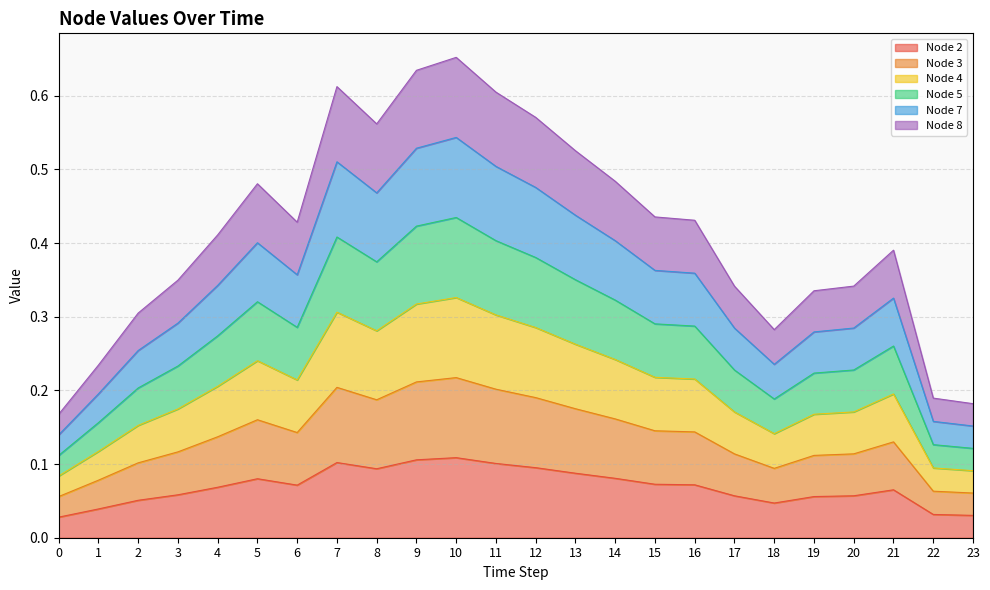

How many interior local peaks does the Node 4 series have?

4